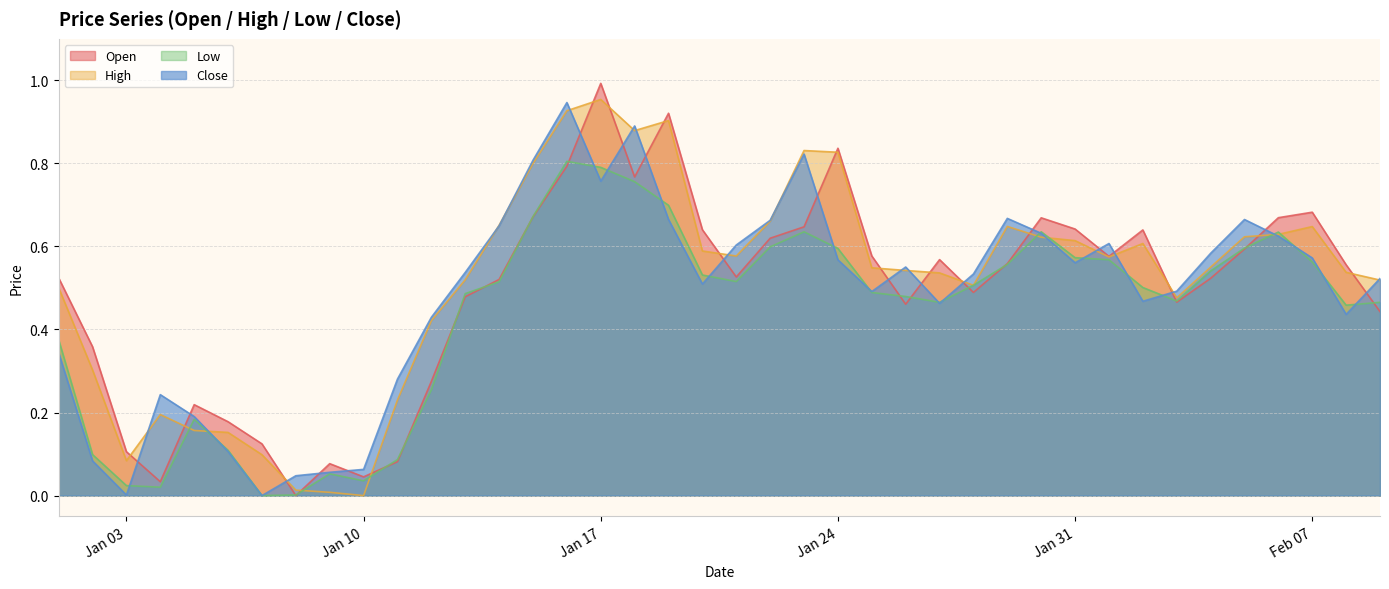

What is the spread (max minus min) of values at 2023-01-02?

0.3